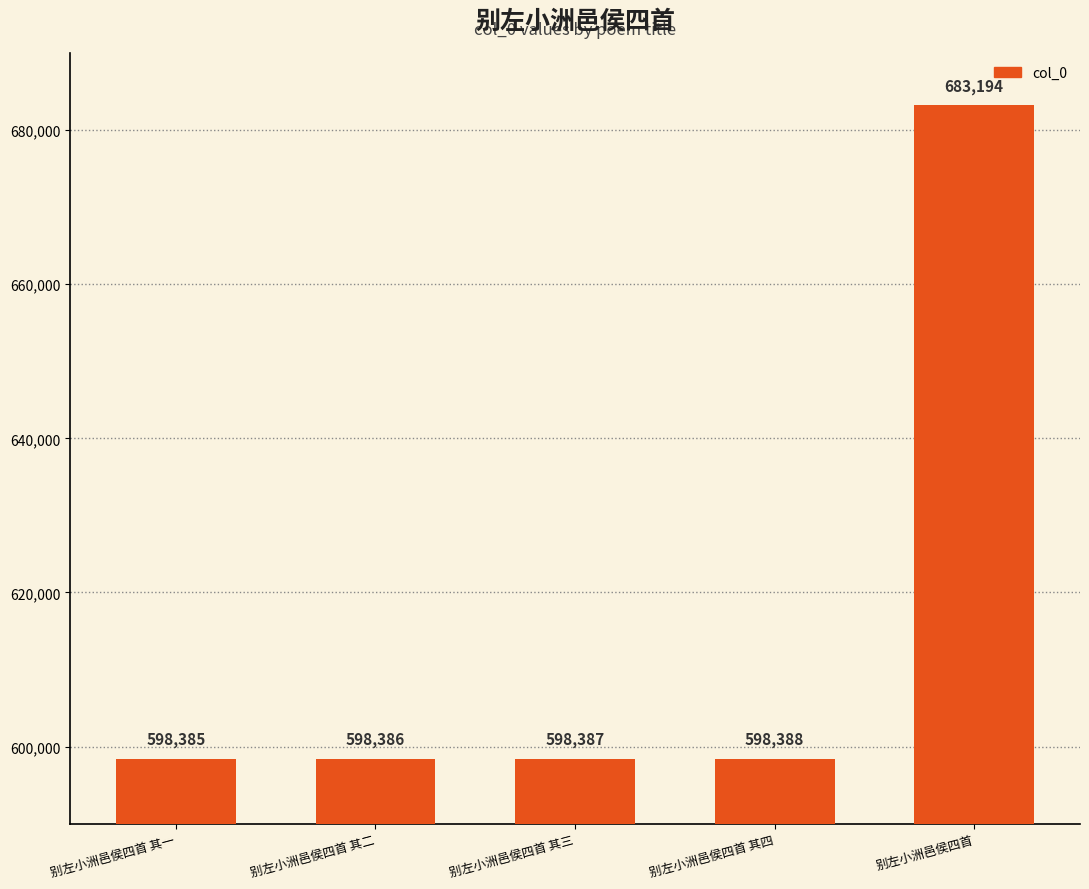

What is the ratio of the value at 别左小洲邑侯四首 其三 to the value at 别左小洲邑侯四首?

0.9